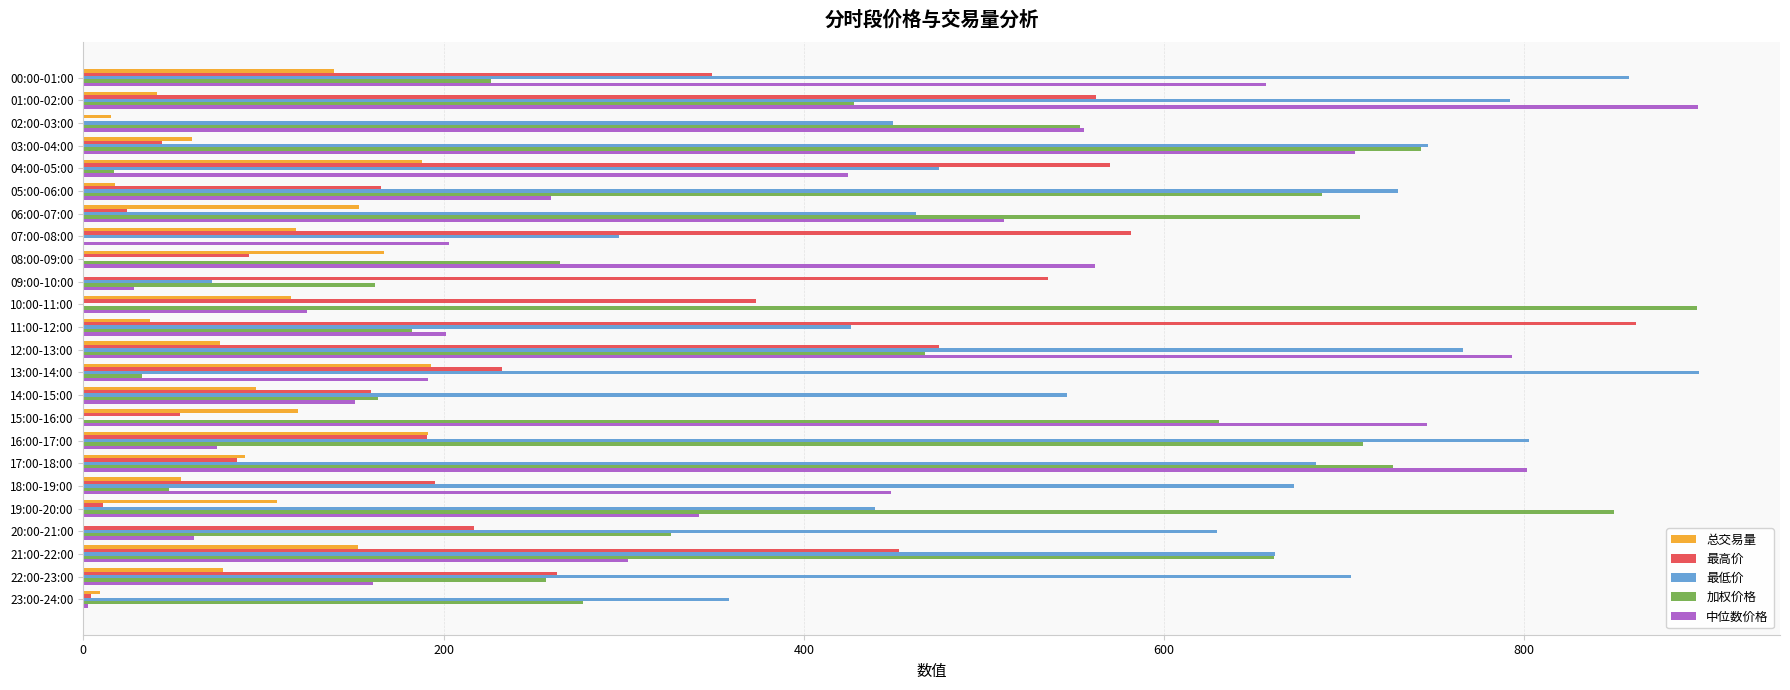

Is the value of 总交易量 at 15:00-16:00 greater than the value of 最低价 at 23:00-24:00?

No